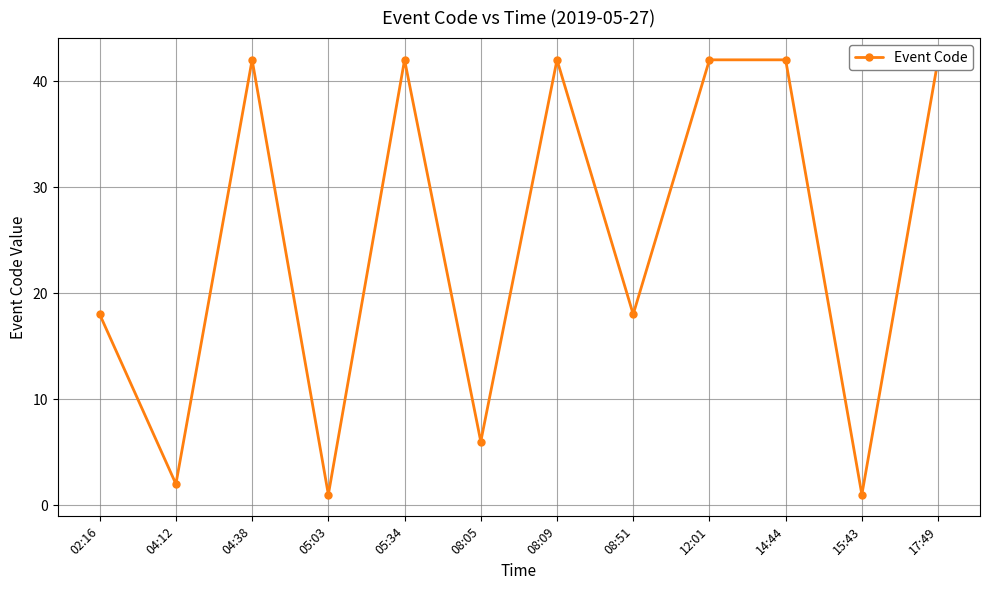

Reading left to right, transcribe all the data shown in this chart.

18	2	42	1	42	6	42	18	42	42	1	42